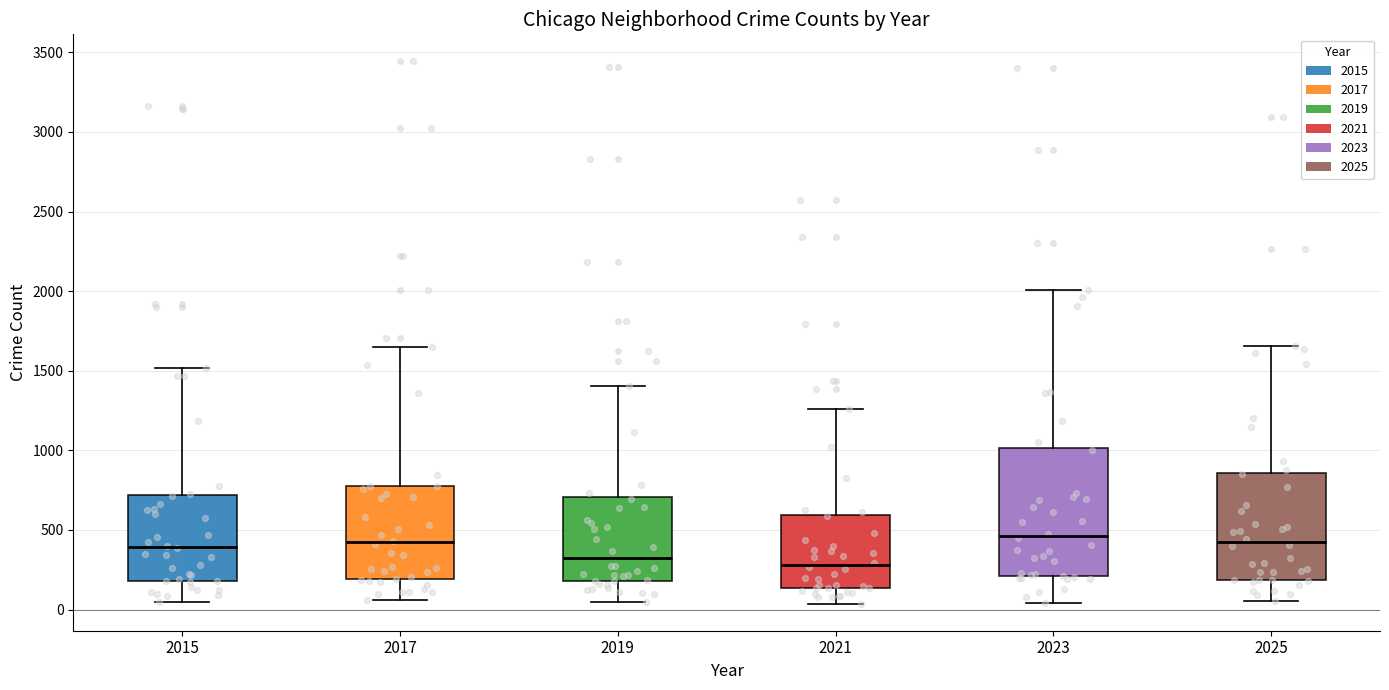

Reading left to right, transcribe this box plot: for each box, give where its median line is, the range the box spans, and where its two whiskers end, as read against the y-axis. The values are not printed on the chart, so give them approximately, as read against the axis.

2015: median 400, box 200 to 700, whiskers 50 to 1500
2017: median 400, box 200 to 800, whiskers 50 to 1650
2019: median 300, box 200 to 700, whiskers 50 to 1400
2021: median 300, box 150 to 600, whiskers 50 to 1250
2023: median 450, box 200 to 1000, whiskers 50 to 2000
2025: median 400, box 200 to 850, whiskers 50 to 1650